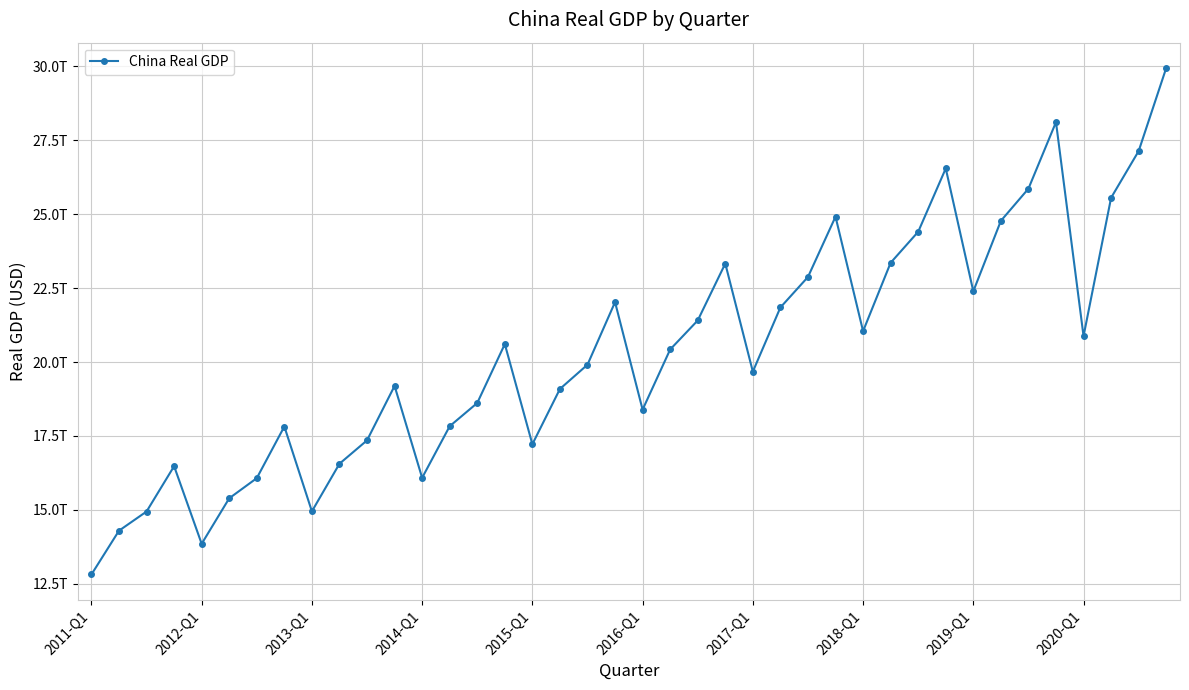

What is the difference between the second highest and second lowest values?

14248400600000